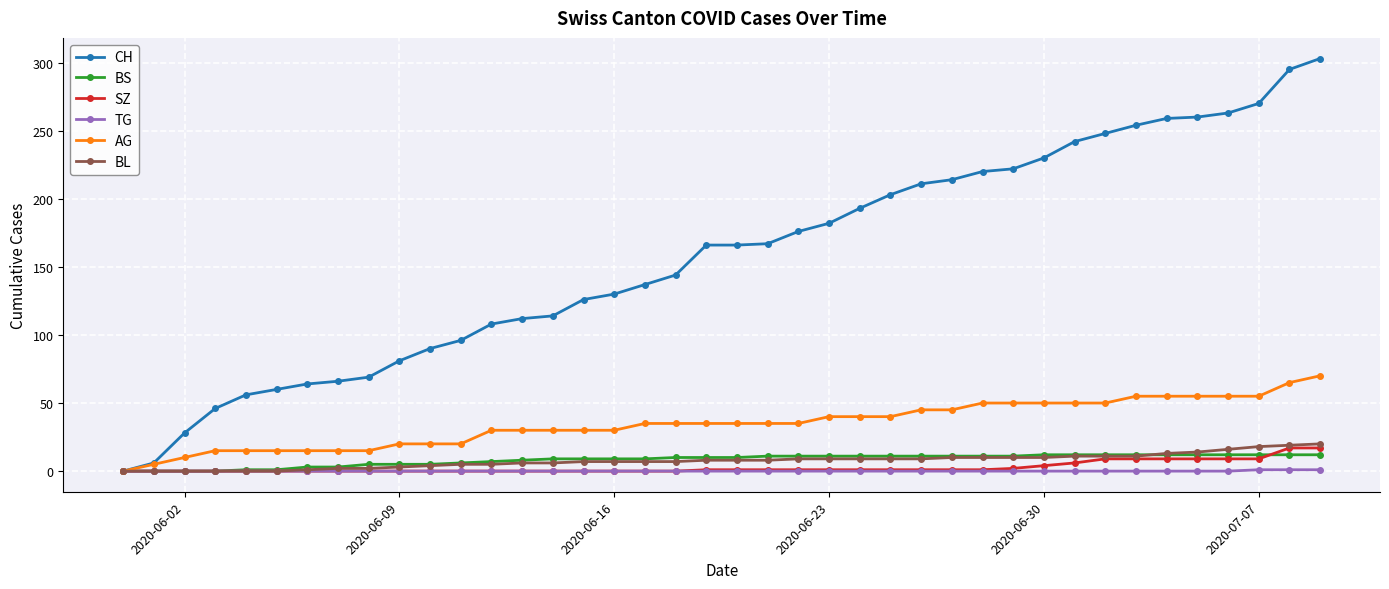

Which series has the largest total across all categories?

CH